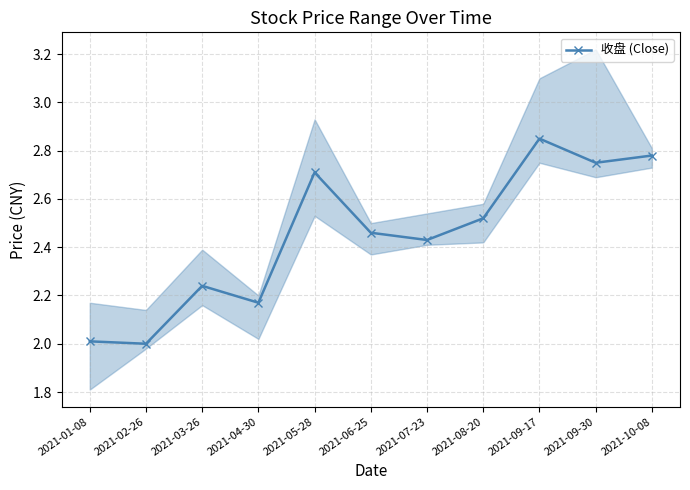

How many points are lower than both their immediate neighbors (excluding endpoints)?

4